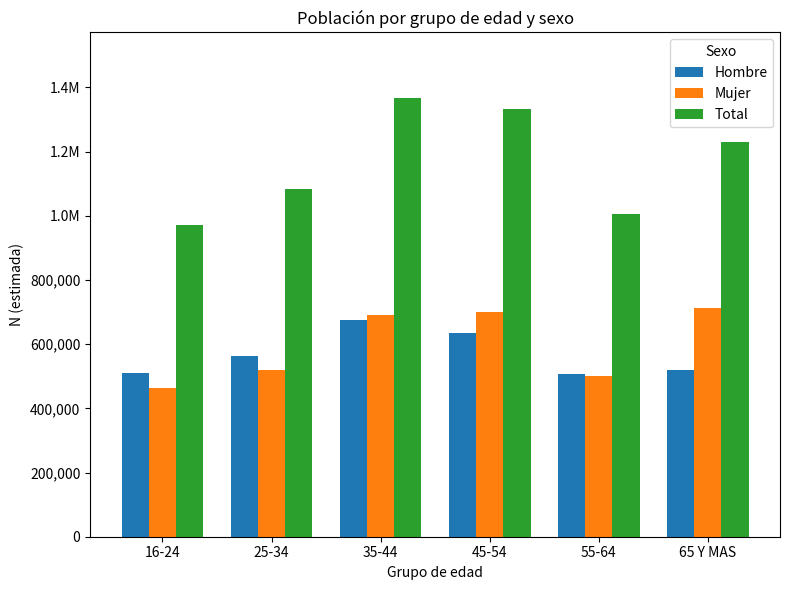

What are all the series names shown in the legend?

Hombre, Mujer, Total